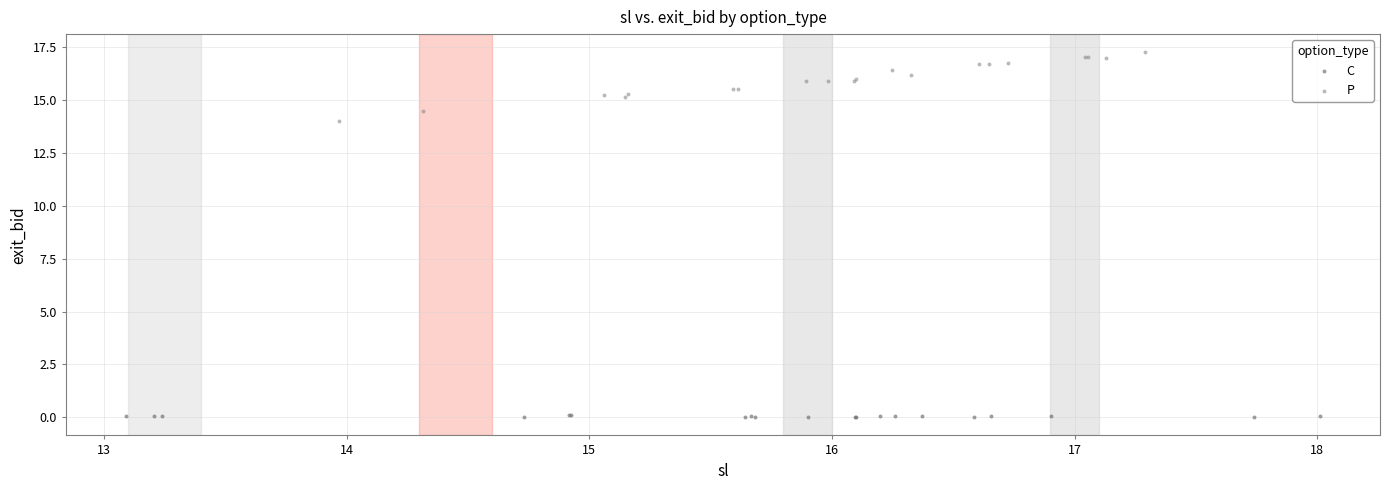

Which series contains the highest Y value?

P